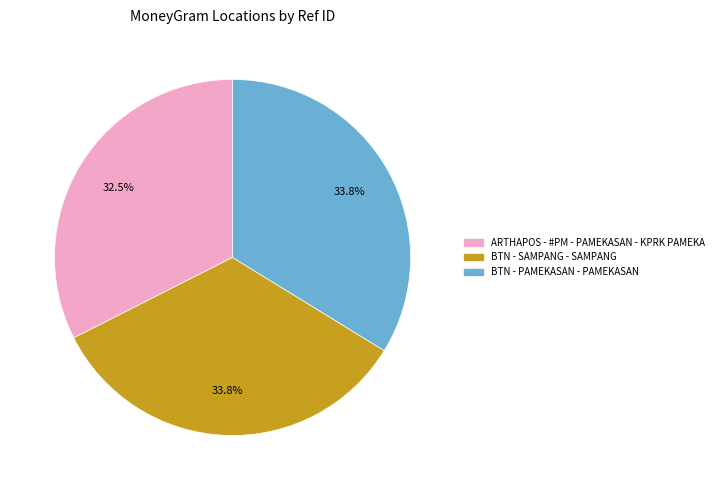

Does any single category account for the majority?

No